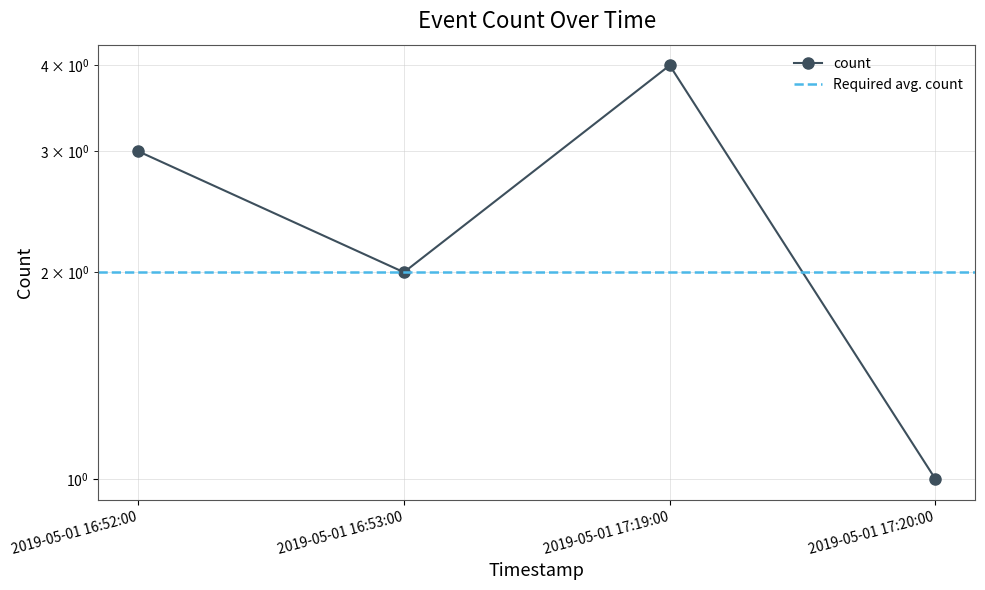

Approximately how many times larger is the value at 2019-05-01 17:20:00 compared to 2019-05-01 16:52:00?

0.3